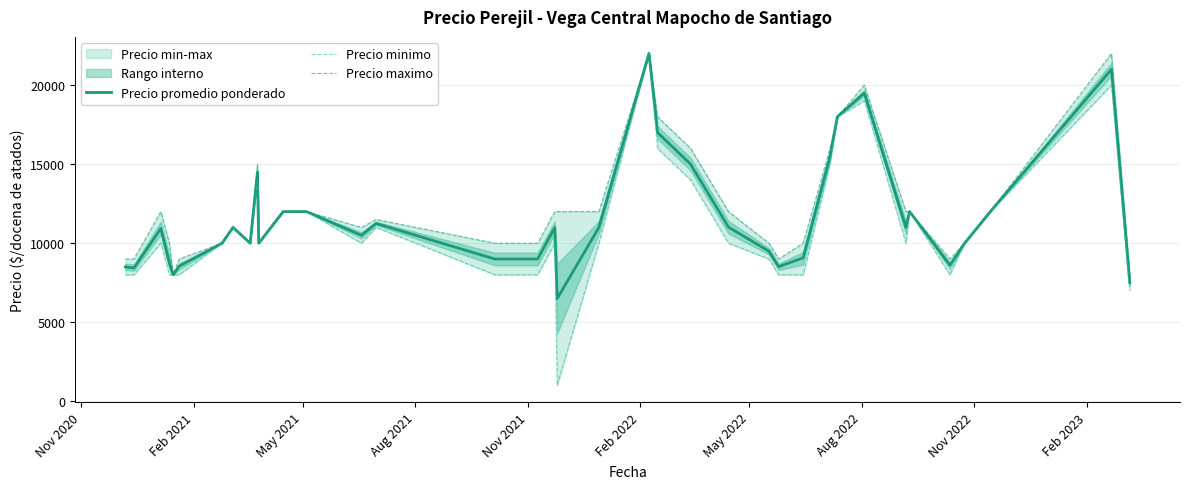

Is this an area chart (filled region under the line)?

No